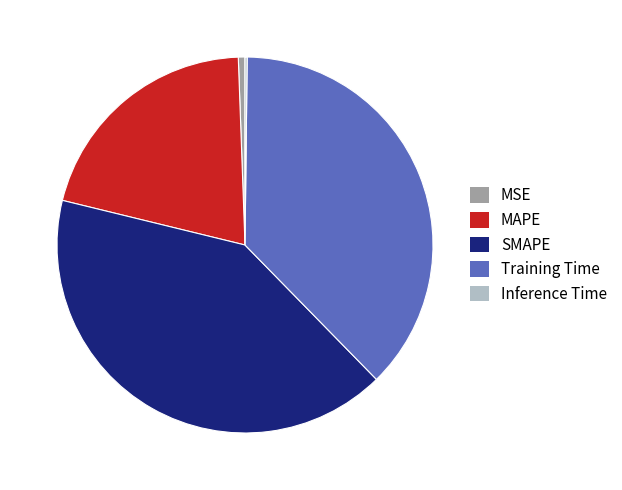

Is there any slice that represents more than half of the pie?

No